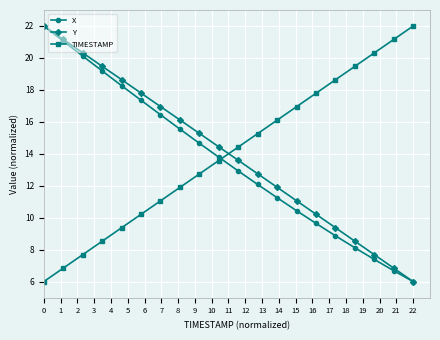

True or false: Y has more than 0 points higher than both neighbors.

False